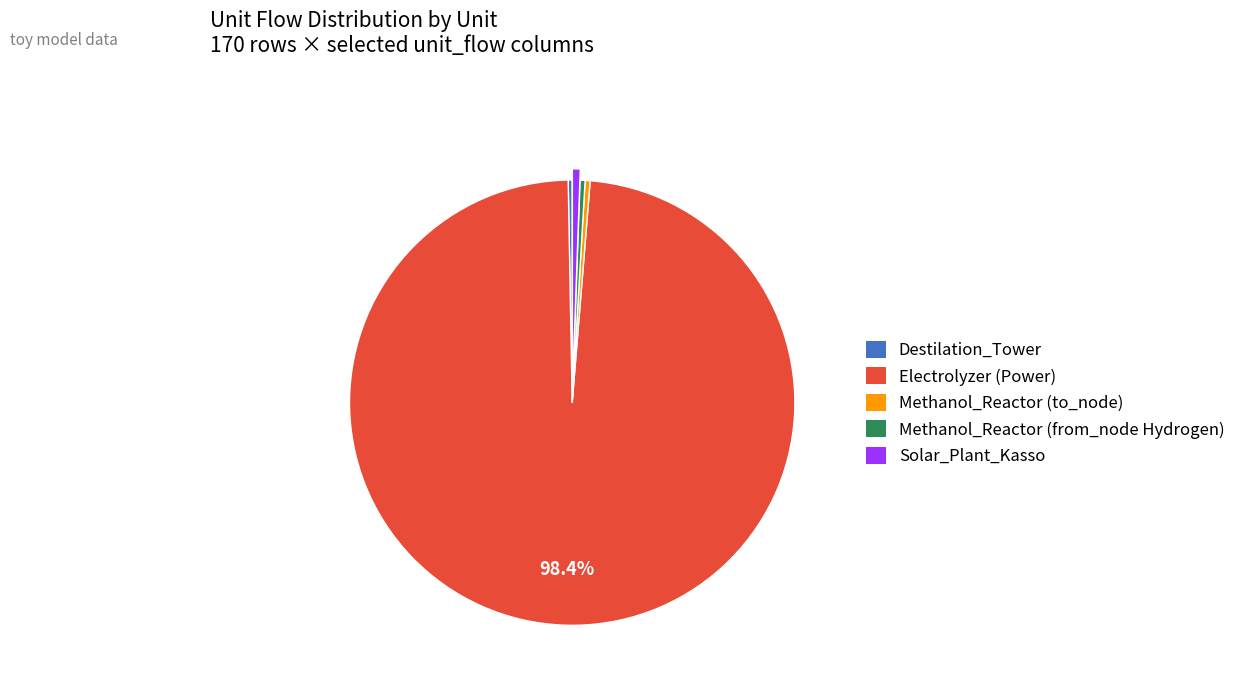

Which category accounts for the majority?

Electrolyzer (Power)